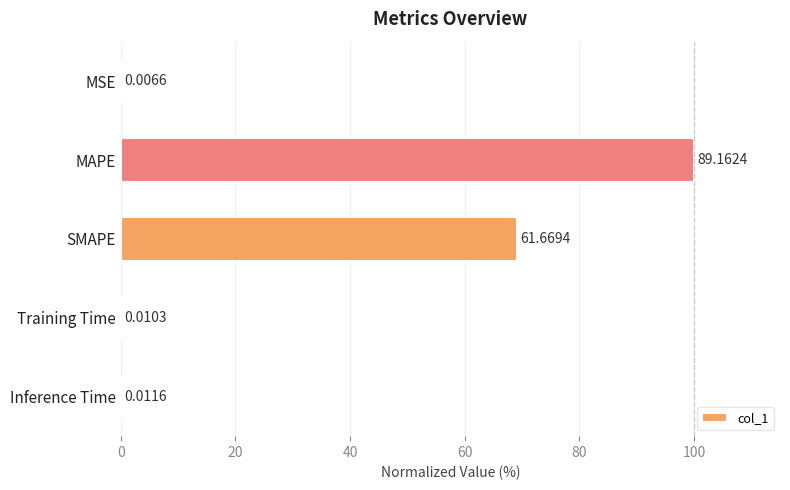

Where is the data nearest to the value 50?

SMAPE